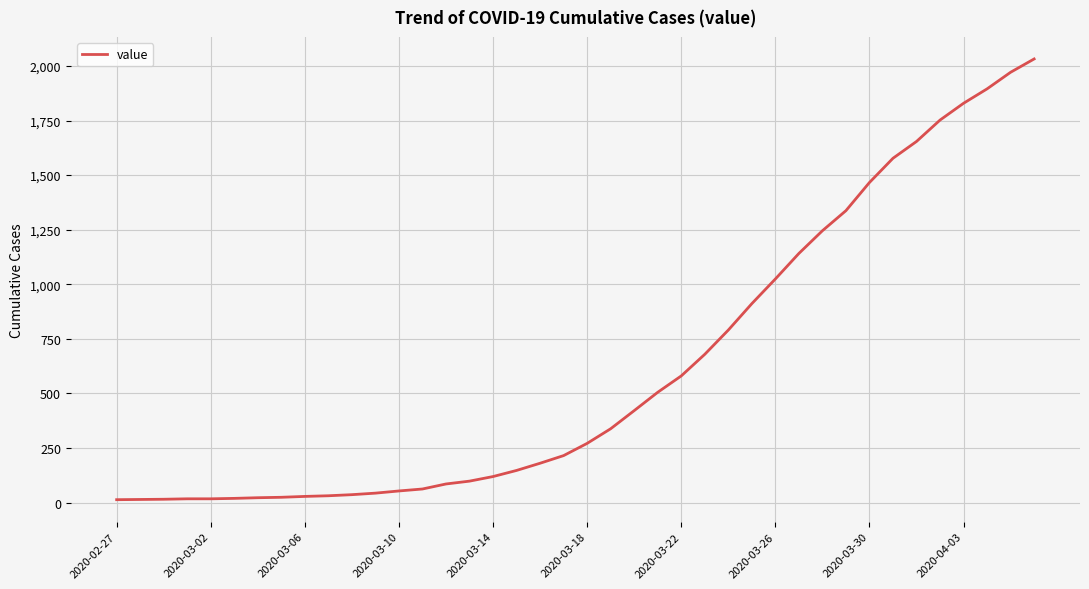

What is the maximum value shown in the chart?

2032